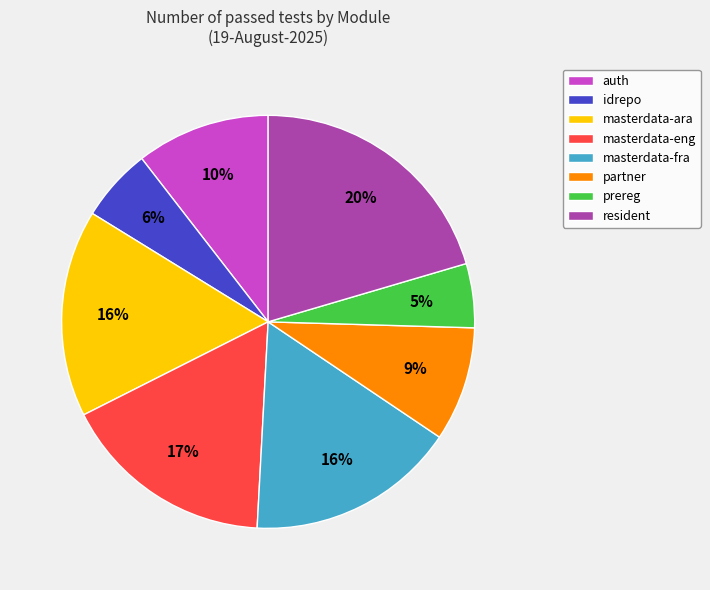

Combined, do idrepo and prereg account for over 50%?

No